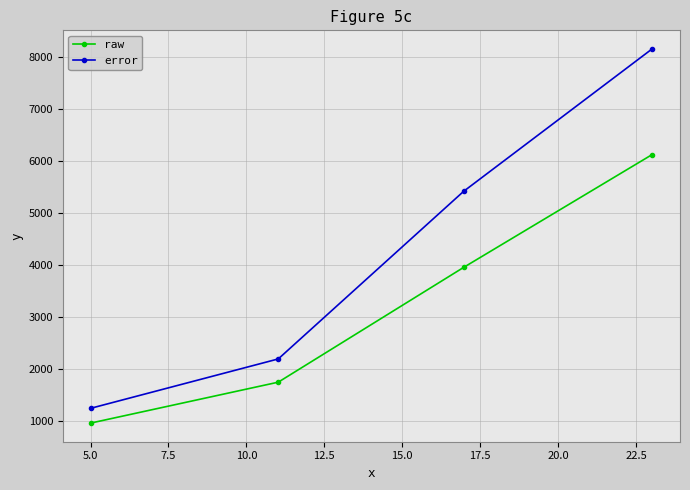

Which series has the widest spread of values?

error